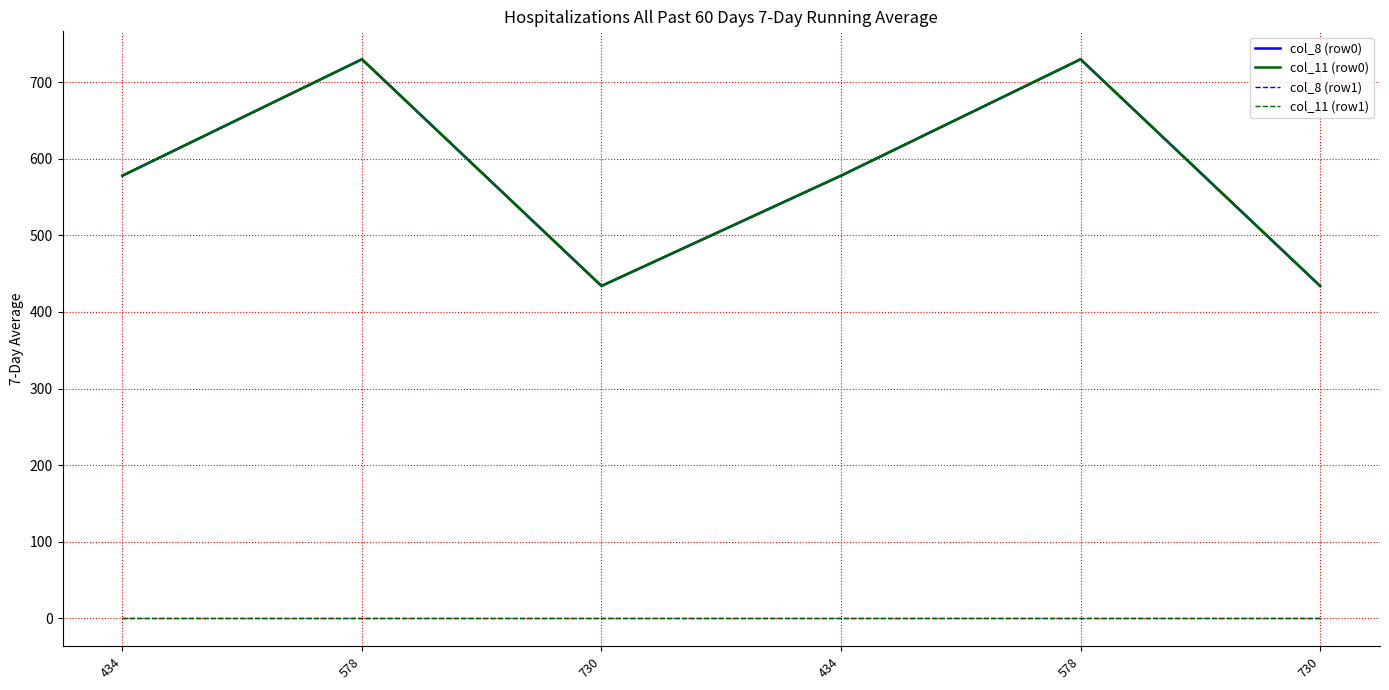

True or false: col_11 (row0) and col_8 (row0) intersect in this chart.

False